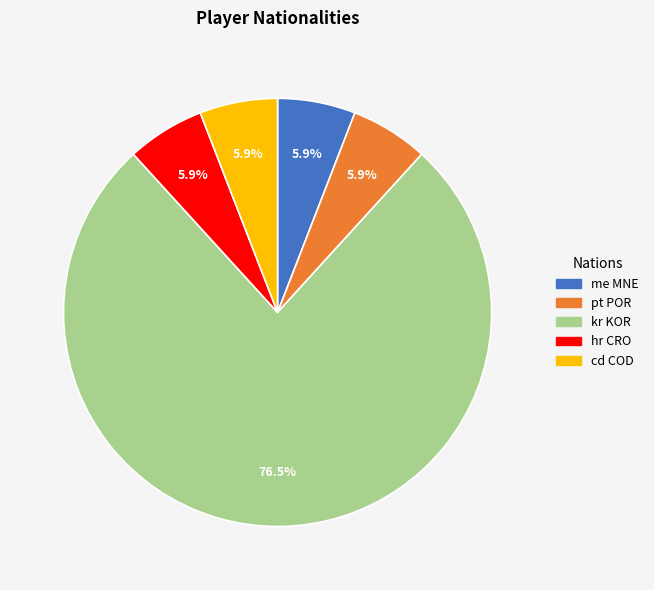

To the nearest percent, what is the average slice percentage?

20%